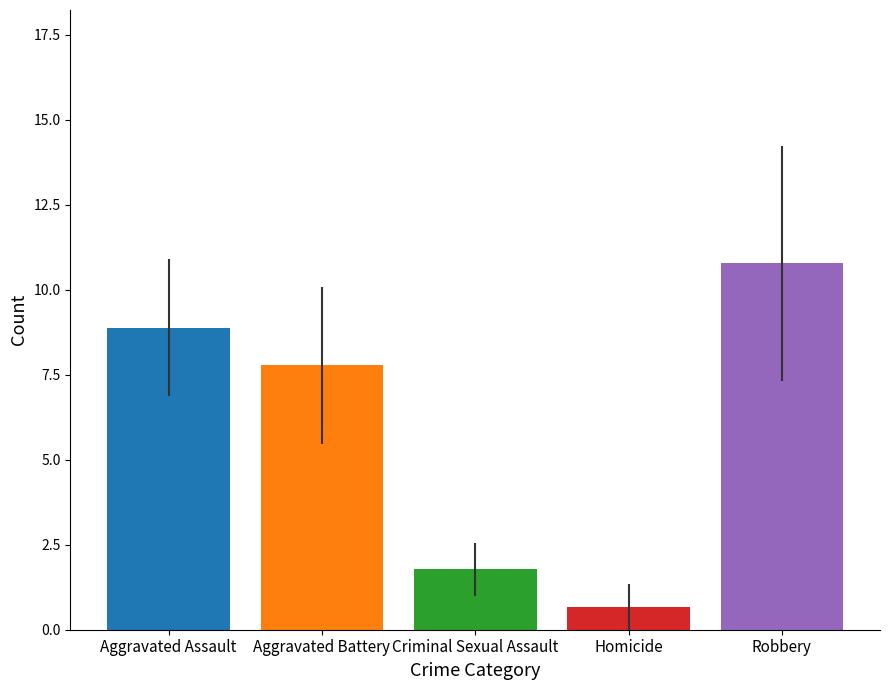

How many bars are there in total?

5